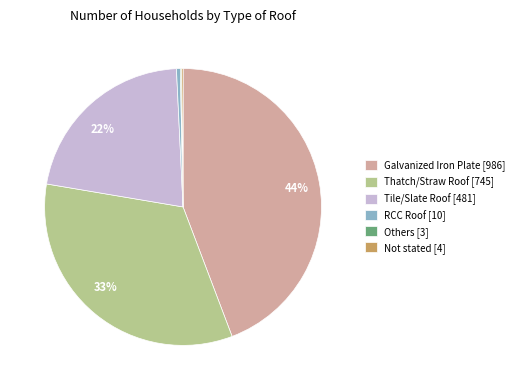

Does any single category account for the majority?

No